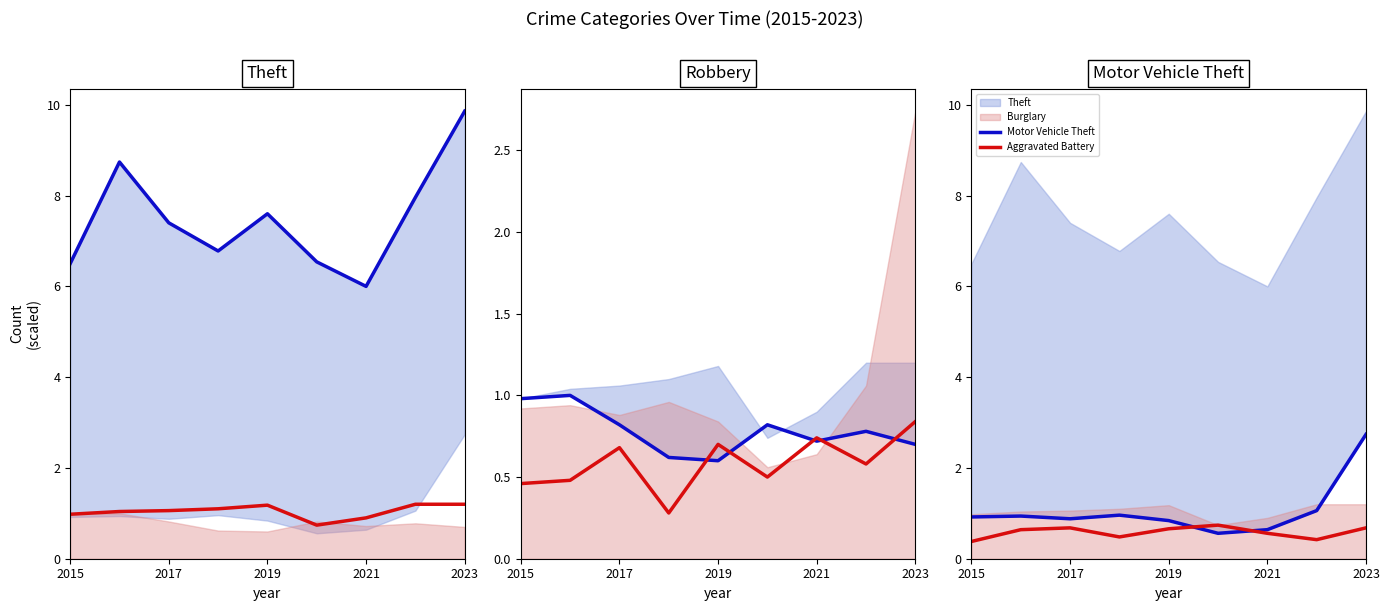

True or false: Aggravated Battery has a value of 0.4 at 2015.

True